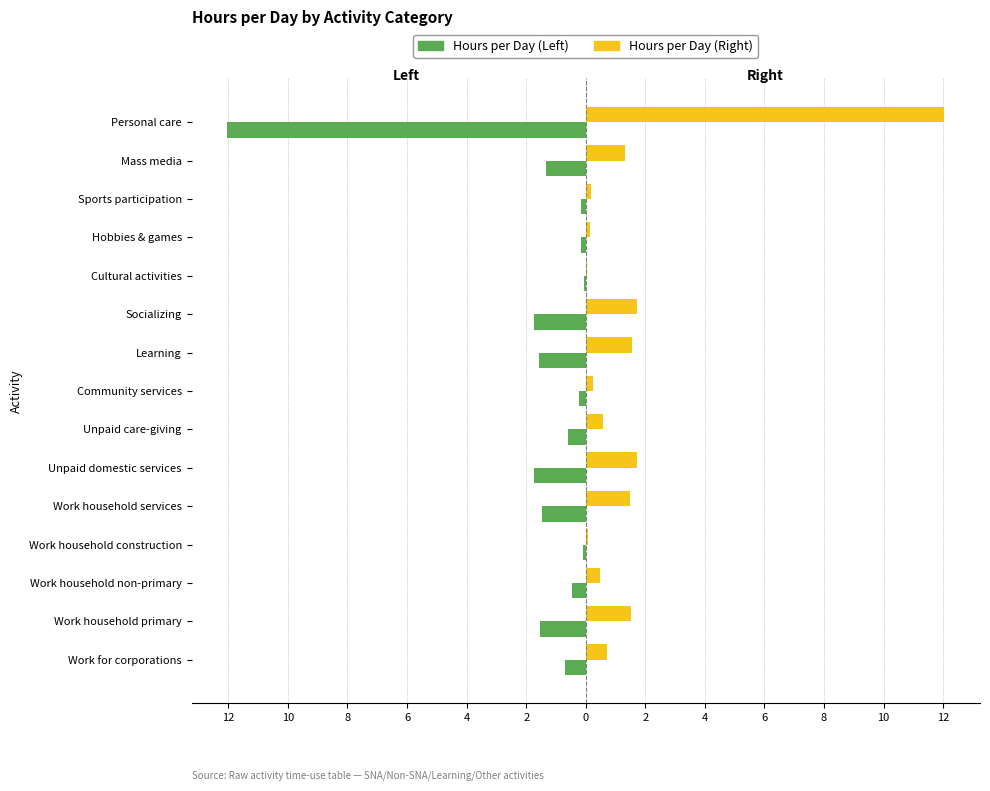

What are all the series names shown in the legend?

Hours per Day (Left), Hours per Day (Right)